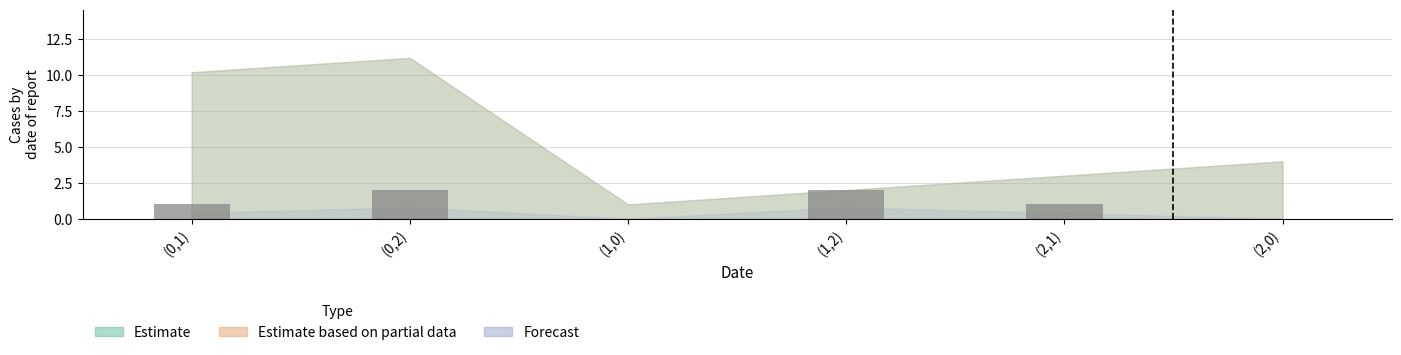

Does the chart contain stacked bars?

No